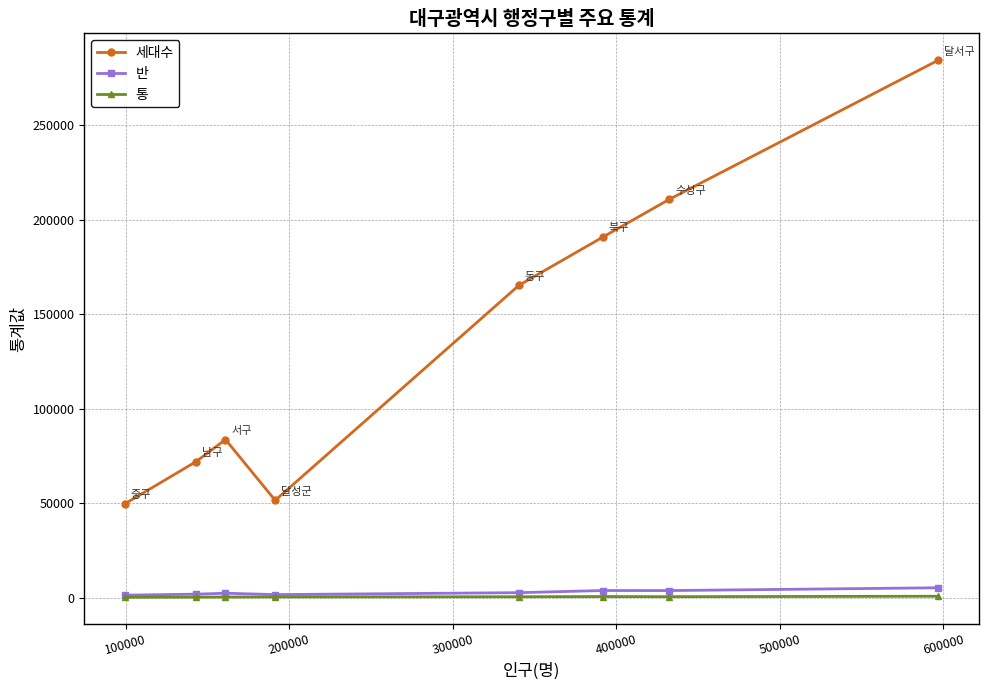

Which series has the largest range (max minus min)?

세대수